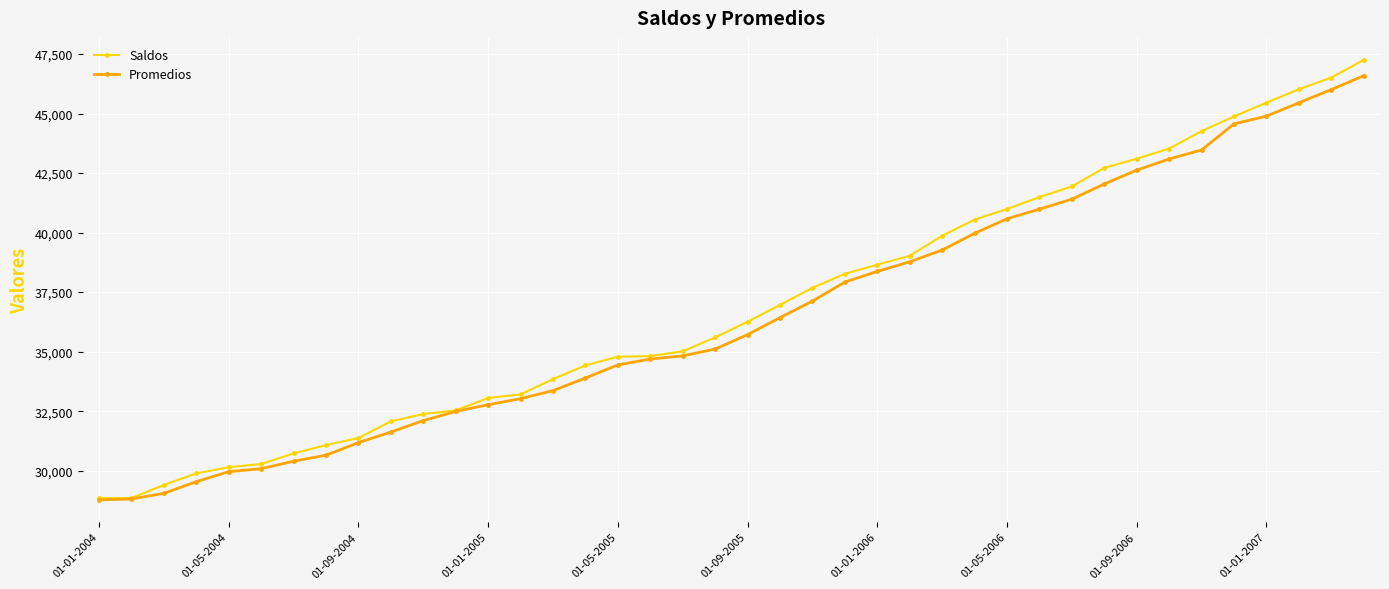

What is the value of the Promedios point at the 25th from the left?

38370